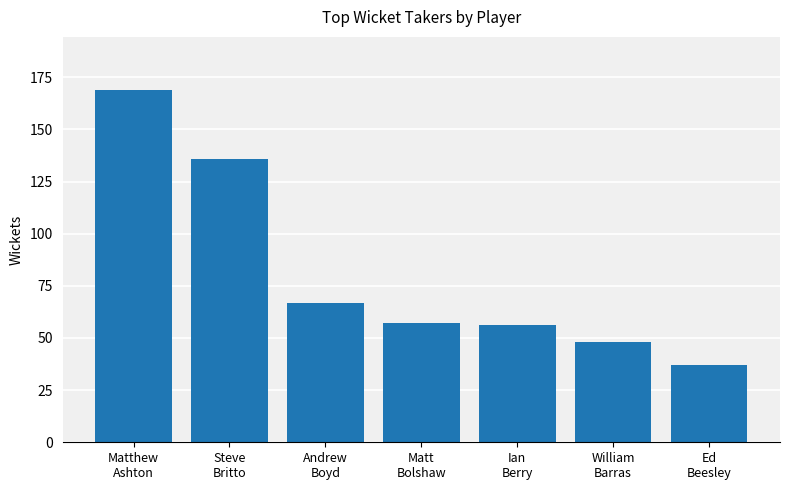

The chart shows a value of 136 at Steve
Britto. True or false?

True